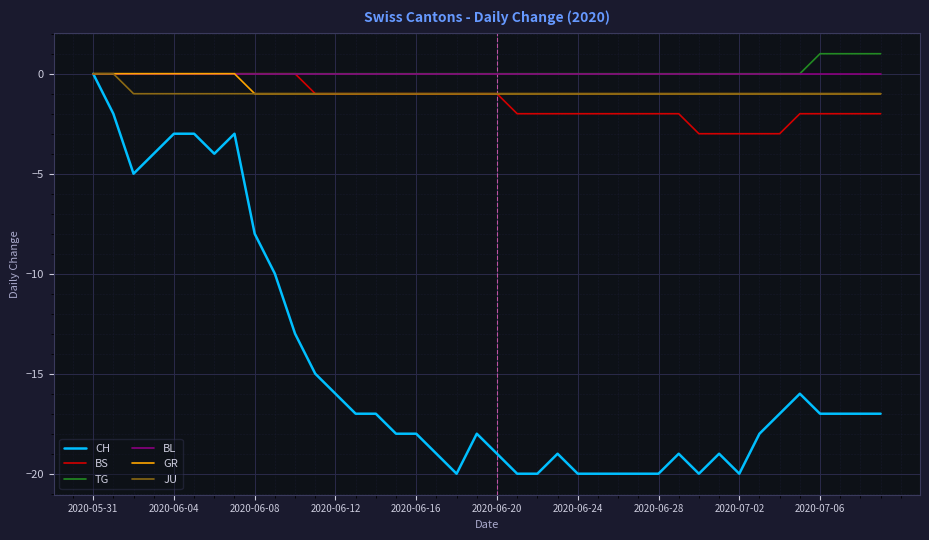

Which series has the widest spread of values?

CH